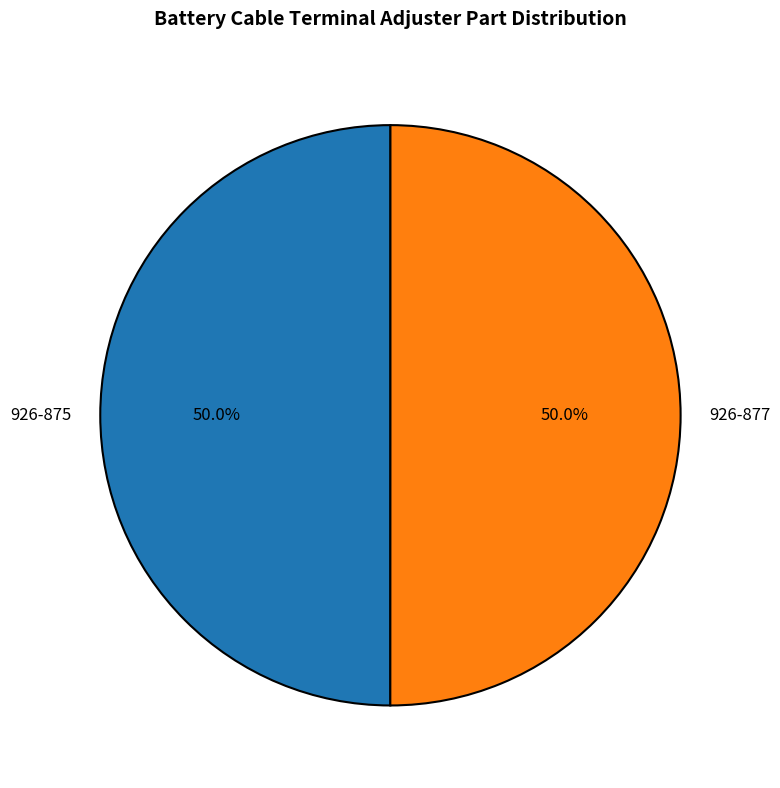

What is the ratio of the value at 926-877 to the value at 926-875?

1.0